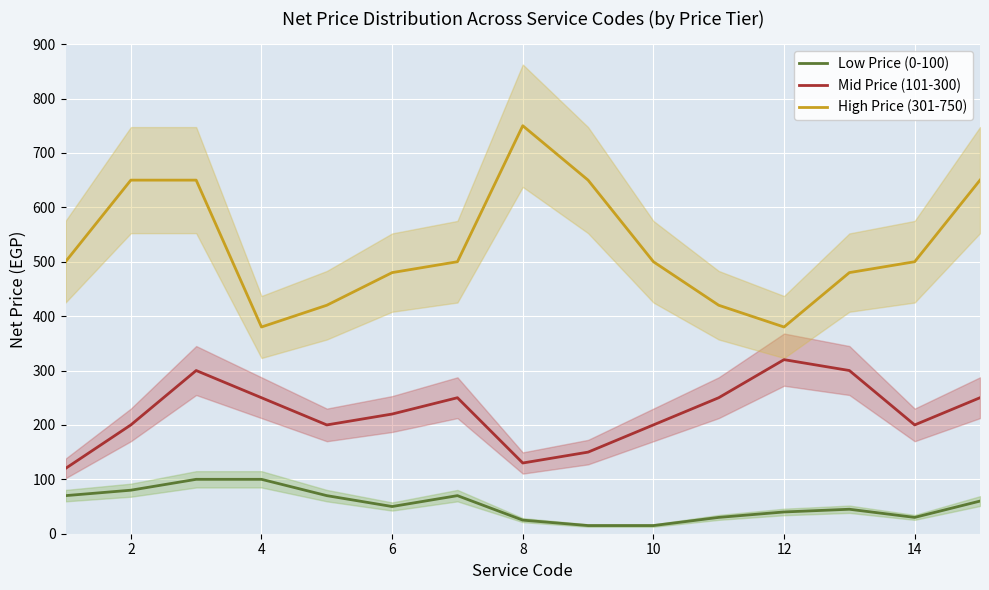

True or false: High Price (301-750) and Low Price (0-100) intersect in this chart.

False